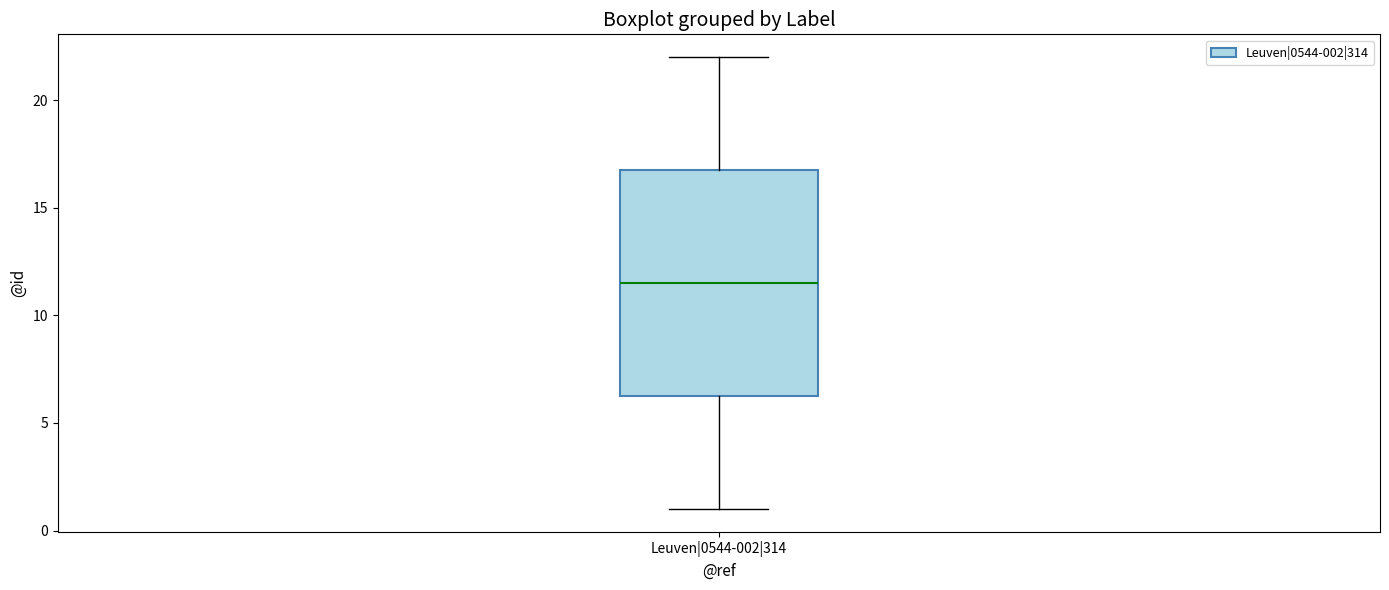

Transcribe this box plot: give where the median line is, the range the box spans, and where the two whiskers end, as read against the y-axis. The values are not printed on the chart, so give them approximately, as read against the axis.

median 11.5, box 6.5 to 17.0, whiskers 1.0 to 22.0